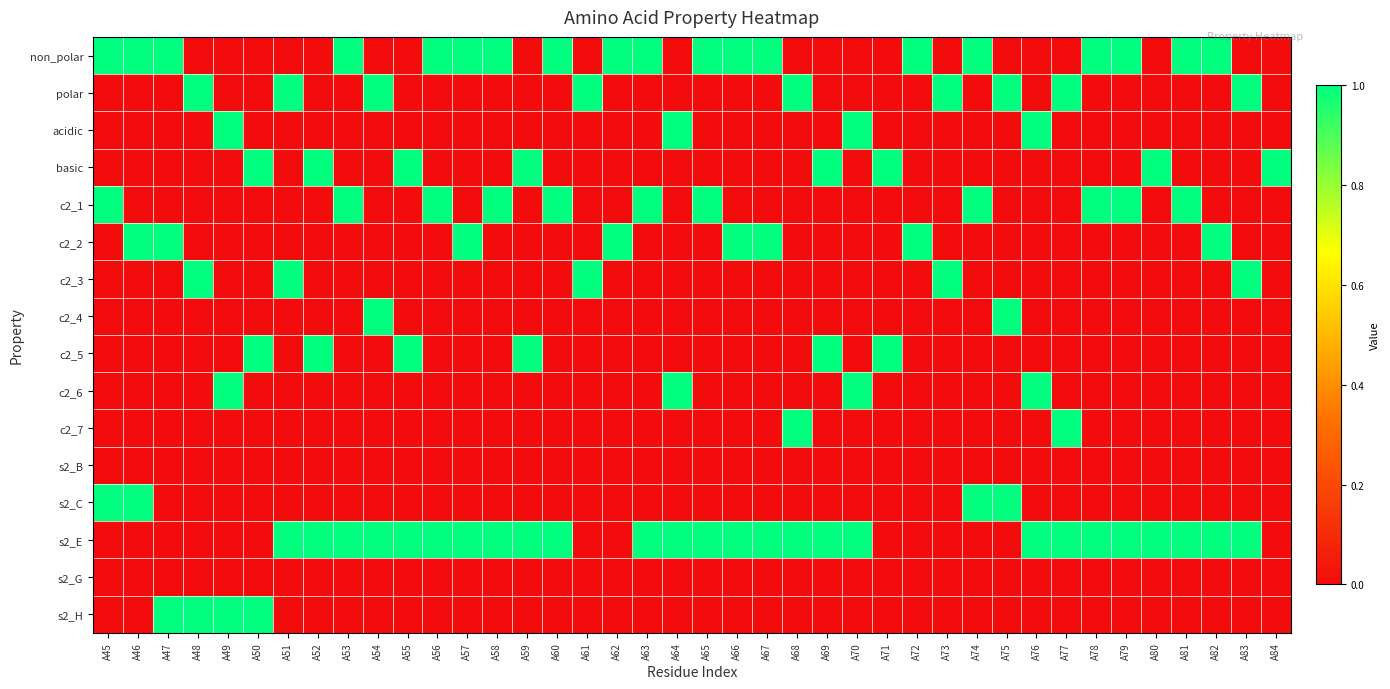

Reading left to right, transcribe all the data shown in this chart.

non_polar: A45=1	A46=1	A47=1	A48=0	A49=0	A50=0	A51=0	A52=0	A53=1	A54=0	A55=0	A56=1	A57=1	A58=1	A59=0	A60=1	A61=0	A62=1	A63=1	A64=0	A65=1	A66=1	A67=1	A68=0	A69=0	A70=0	A71=0	A72=1	A73=0	A74=1	A75=0	A76=0	A77=0	A78=1	A79=1	A80=0	A81=1	A82=1	A83=0	A84=0
polar: A45=0	A46=0	A47=0	A48=1	A49=0	A50=0	A51=1	A52=0	A53=0	A54=1	A55=0	A56=0	A57=0	A58=0	A59=0	A60=0	A61=1	A62=0	A63=0	A64=0	A65=0	A66=0	A67=0	A68=1	A69=0	A70=0	A71=0	A72=0	A73=1	A74=0	A75=1	A76=0	A77=1	A78=0	A79=0	A80=0	A81=0	A82=0	A83=1	A84=0
acidic: A45=0	A46=0	A47=0	A48=0	A49=1	A50=0	A51=0	A52=0	A53=0	A54=0	A55=0	A56=0	A57=0	A58=0	A59=0	A60=0	A61=0	A62=0	A63=0	A64=1	A65=0	A66=0	A67=0	A68=0	A69=0	A70=1	A71=0	A72=0	A73=0	A74=0	A75=0	A76=1	A77=0	A78=0	A79=0	A80=0	A81=0	A82=0	A83=0	A84=0
basic: A45=0	A46=0	A47=0	A48=0	A49=0	A50=1	A51=0	A52=1	A53=0	A54=0	A55=1	A56=0	A57=0	A58=0	A59=1	A60=0	A61=0	A62=0	A63=0	A64=0	A65=0	A66=0	A67=0	A68=0	A69=1	A70=0	A71=1	A72=0	A73=0	A74=0	A75=0	A76=0	A77=0	A78=0	A79=0	A80=1	A81=0	A82=0	A83=0	A84=1
c2_1: A45=1	A46=0	A47=0	A48=0	A49=0	A50=0	A51=0	A52=0	A53=1	A54=0	A55=0	A56=1	A57=0	A58=1	A59=0	A60=1	A61=0	A62=0	A63=1	A64=0	A65=1	A66=0	A67=0	A68=0	A69=0	A70=0	A71=0	A72=0	A73=0	A74=1	A75=0	A76=0	A77=0	A78=1	A79=1	A80=0	A81=1	A82=0	A83=0	A84=0
c2_2: A45=0	A46=1	A47=1	A48=0	A49=0	A50=0	A51=0	A52=0	A53=0	A54=0	A55=0	A56=0	A57=1	A58=0	A59=0	A60=0	A61=0	A62=1	A63=0	A64=0	A65=0	A66=1	A67=1	A68=0	A69=0	A70=0	A71=0	A72=1	A73=0	A74=0	A75=0	A76=0	A77=0	A78=0	A79=0	A80=0	A81=0	A82=1	A83=0	A84=0
c2_3: A45=0	A46=0	A47=0	A48=1	A49=0	A50=0	A51=1	A52=0	A53=0	A54=0	A55=0	A56=0	A57=0	A58=0	A59=0	A60=0	A61=1	A62=0	A63=0	A64=0	A65=0	A66=0	A67=0	A68=0	A69=0	A70=0	A71=0	A72=0	A73=1	A74=0	A75=0	A76=0	A77=0	A78=0	A79=0	A80=0	A81=0	A82=0	A83=1	A84=0
c2_4: A45=0	A46=0	A47=0	A48=0	A49=0	A50=0	A51=0	A52=0	A53=0	A54=1	A55=0	A56=0	A57=0	A58=0	A59=0	A60=0	A61=0	A62=0	A63=0	A64=0	A65=0	A66=0	A67=0	A68=0	A69=0	A70=0	A71=0	A72=0	A73=0	A74=0	A75=1	A76=0	A77=0	A78=0	A79=0	A80=0	A81=0	A82=0	A83=0	A84=0
c2_5: A45=0	A46=0	A47=0	A48=0	A49=0	A50=1	A51=0	A52=1	A53=0	A54=0	A55=1	A56=0	A57=0	A58=0	A59=1	A60=0	A61=0	A62=0	A63=0	A64=0	A65=0	A66=0	A67=0	A68=0	A69=1	A70=0	A71=1	A72=0	A73=0	A74=0	A75=0	A76=0	A77=0	A78=0	A79=0	A80=0	A81=0	A82=0	A83=0	A84=0
c2_6: A45=0	A46=0	A47=0	A48=0	A49=1	A50=0	A51=0	A52=0	A53=0	A54=0	A55=0	A56=0	A57=0	A58=0	A59=0	A60=0	A61=0	A62=0	A63=0	A64=1	A65=0	A66=0	A67=0	A68=0	A69=0	A70=1	A71=0	A72=0	A73=0	A74=0	A75=0	A76=1	A77=0	A78=0	A79=0	A80=0	A81=0	A82=0	A83=0	A84=0
c2_7: A45=0	A46=0	A47=0	A48=0	A49=0	A50=0	A51=0	A52=0	A53=0	A54=0	A55=0	A56=0	A57=0	A58=0	A59=0	A60=0	A61=0	A62=0	A63=0	A64=0	A65=0	A66=0	A67=0	A68=1	A69=0	A70=0	A71=0	A72=0	A73=0	A74=0	A75=0	A76=0	A77=1	A78=0	A79=0	A80=0	A81=0	A82=0	A83=0	A84=0
s2_B: A45=0	A46=0	A47=0	A48=0	A49=0	A50=0	A51=0	A52=0	A53=0	A54=0	A55=0	A56=0	A57=0	A58=0	A59=0	A60=0	A61=0	A62=0	A63=0	A64=0	A65=0	A66=0	A67=0	A68=0	A69=0	A70=0	A71=0	A72=0	A73=0	A74=0	A75=0	A76=0	A77=0	A78=0	A79=0	A80=0	A81=0	A82=0	A83=0	A84=0
s2_C: A45=1	A46=1	A47=0	A48=0	A49=0	A50=0	A51=0	A52=0	A53=0	A54=0	A55=0	A56=0	A57=0	A58=0	A59=0	A60=0	A61=0	A62=0	A63=0	A64=0	A65=0	A66=0	A67=0	A68=0	A69=0	A70=0	A71=0	A72=0	A73=0	A74=1	A75=1	A76=0	A77=0	A78=0	A79=0	A80=0	A81=0	A82=0	A83=0	A84=0
s2_E: A45=0	A46=0	A47=0	A48=0	A49=0	A50=0	A51=1	A52=1	A53=1	A54=1	A55=1	A56=1	A57=1	A58=1	A59=1	A60=1	A61=0	A62=0	A63=1	A64=1	A65=1	A66=1	A67=1	A68=1	A69=1	A70=1	A71=0	A72=0	A73=0	A74=0	A75=0	A76=1	A77=1	A78=1	A79=1	A80=1	A81=1	A82=1	A83=1	A84=0
s2_G: A45=0	A46=0	A47=0	A48=0	A49=0	A50=0	A51=0	A52=0	A53=0	A54=0	A55=0	A56=0	A57=0	A58=0	A59=0	A60=0	A61=0	A62=0	A63=0	A64=0	A65=0	A66=0	A67=0	A68=0	A69=0	A70=0	A71=0	A72=0	A73=0	A74=0	A75=0	A76=0	A77=0	A78=0	A79=0	A80=0	A81=0	A82=0	A83=0	A84=0
s2_H: A45=0	A46=0	A47=1	A48=1	A49=1	A50=1	A51=0	A52=0	A53=0	A54=0	A55=0	A56=0	A57=0	A58=0	A59=0	A60=0	A61=0	A62=0	A63=0	A64=0	A65=0	A66=0	A67=0	A68=0	A69=0	A70=0	A71=0	A72=0	A73=0	A74=0	A75=0	A76=0	A77=0	A78=0	A79=0	A80=0	A81=0	A82=0	A83=0	A84=0